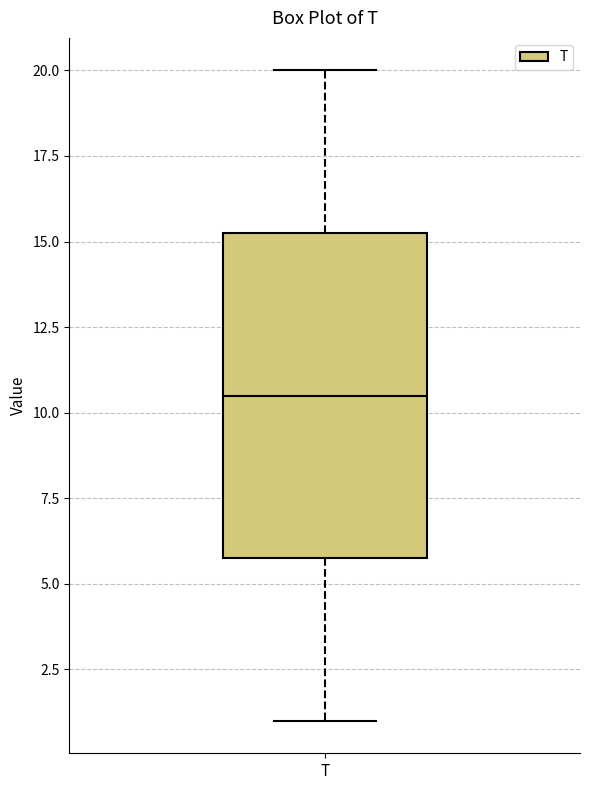

Where is the upper edge of the box for T on the y-axis? The values are not printed on the chart, so give them approximately, as read against the axis.

15.5